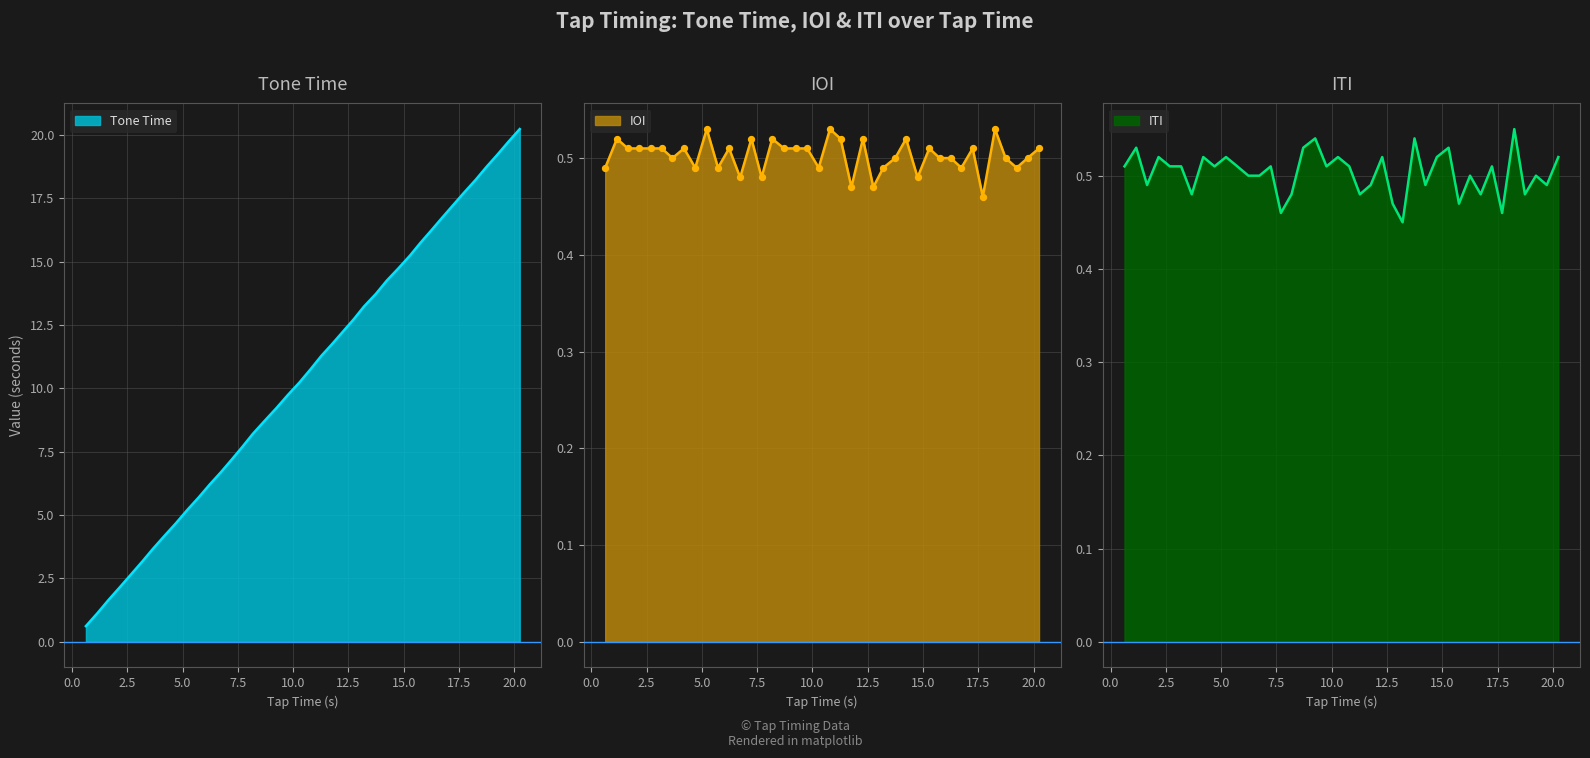

What are all the series names shown in the legend?

Tone Time, IOI, ITI